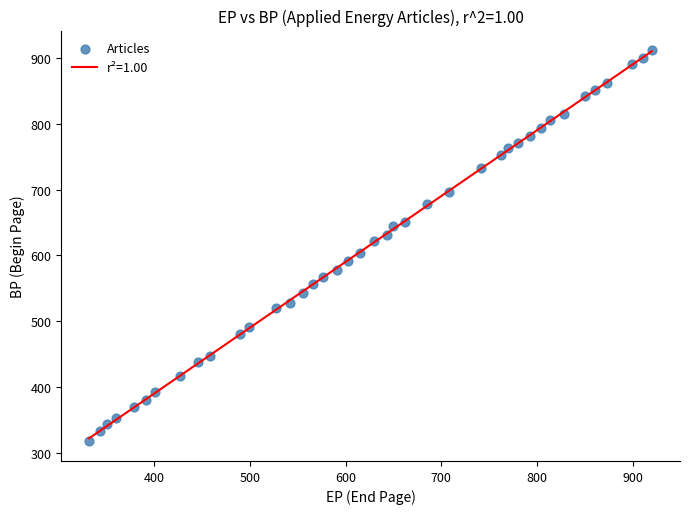

What is the range of X values (max minus min)?

588